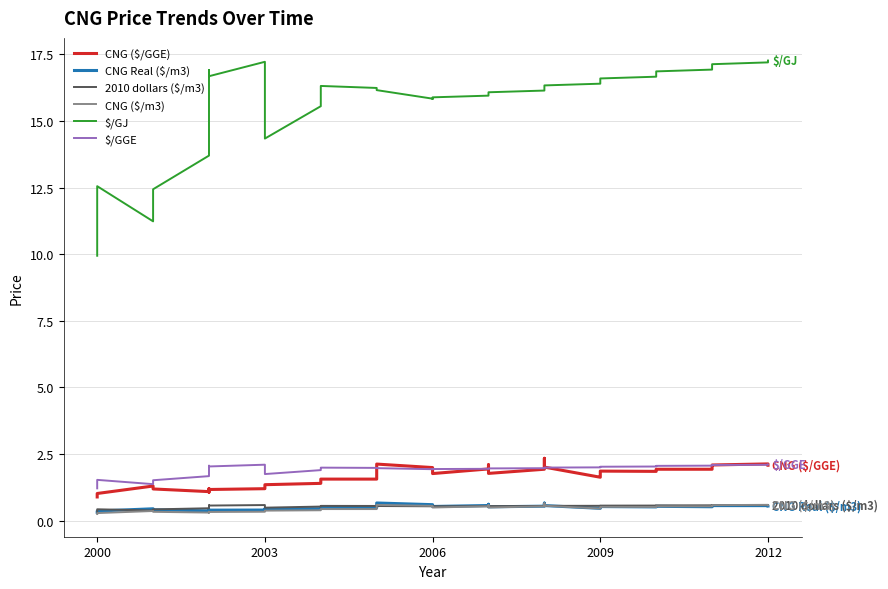

What is the sum of all CNG ($/m3) values?

18.4